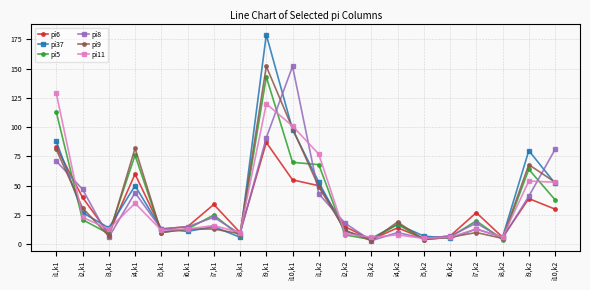

The value of pi6 at i5,k2 is 5. True or false?

True